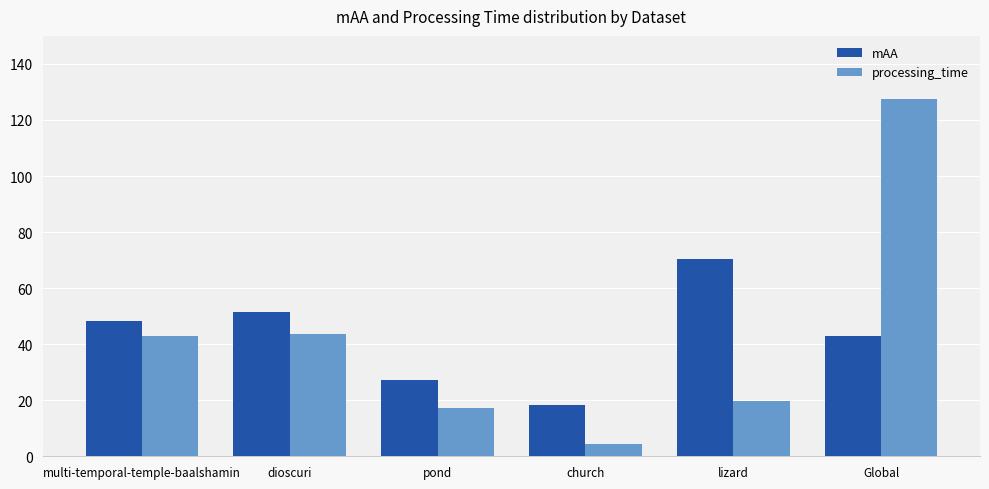

What is the label of the 6th bar from the left?

Global